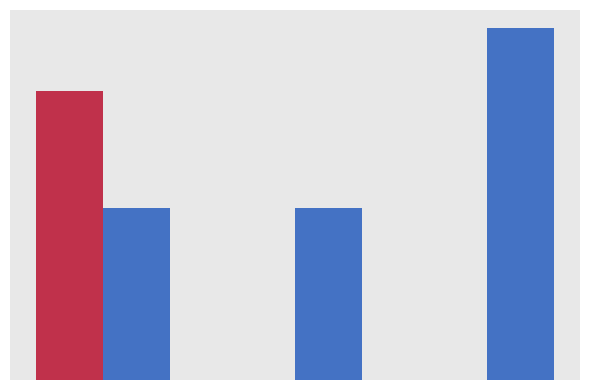

Reading left to right, extract all data points from this chart.

Series1: 336	0	0
Series2: 200	200	410